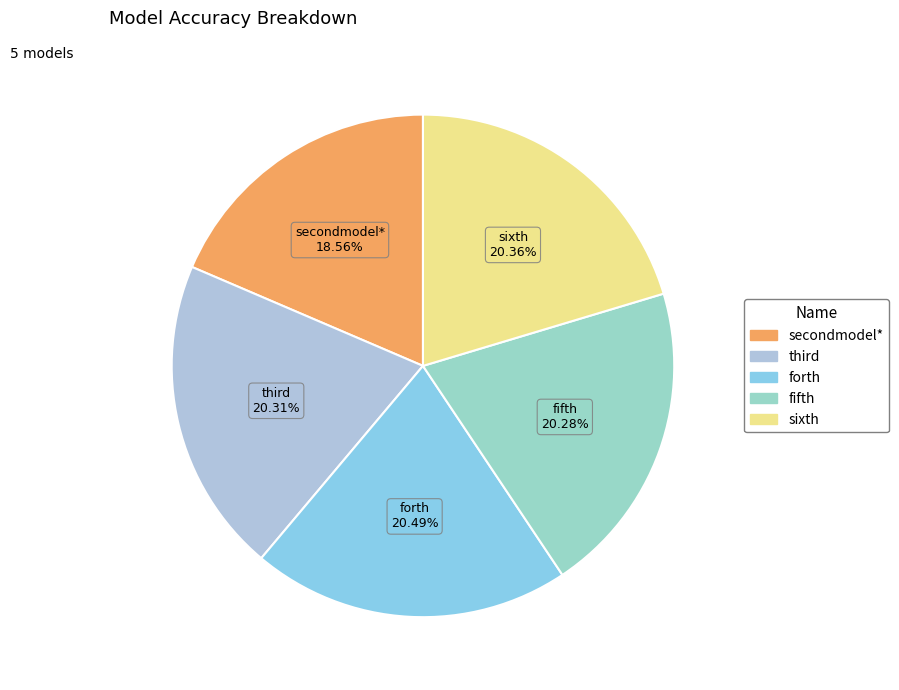

To the nearest percent, what is the difference between the largest and smallest slice percentages?

2%